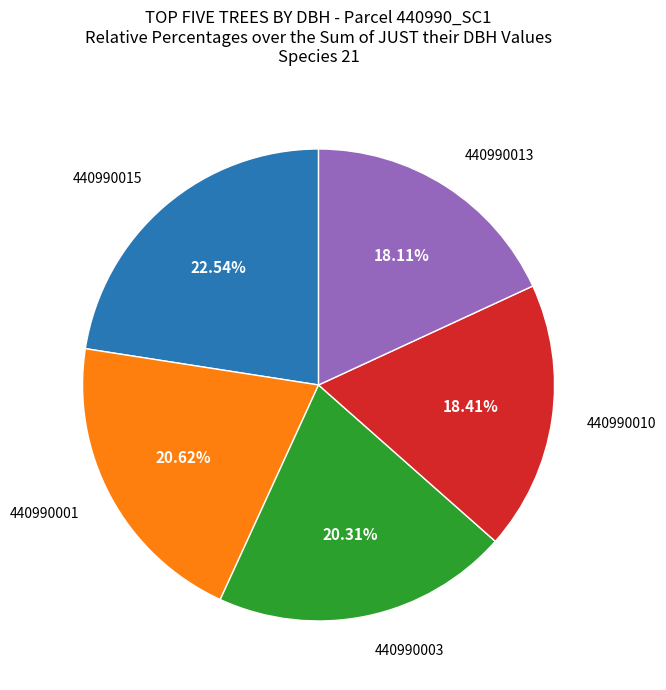

Does any single category account for the majority?

No